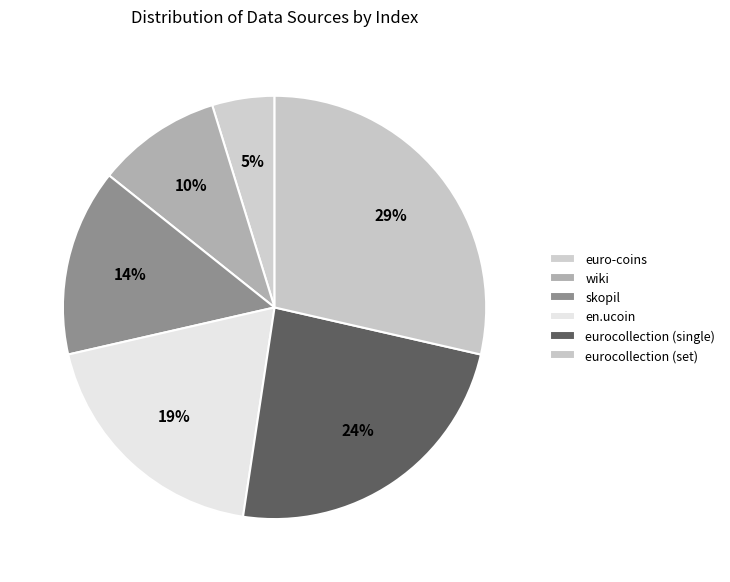

The wiki slice represents 10% of the pie. True or false?

True